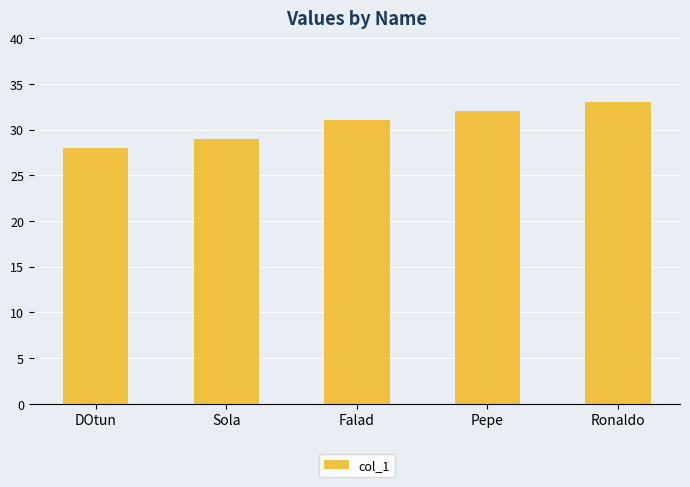

What is the sum of all values?

153